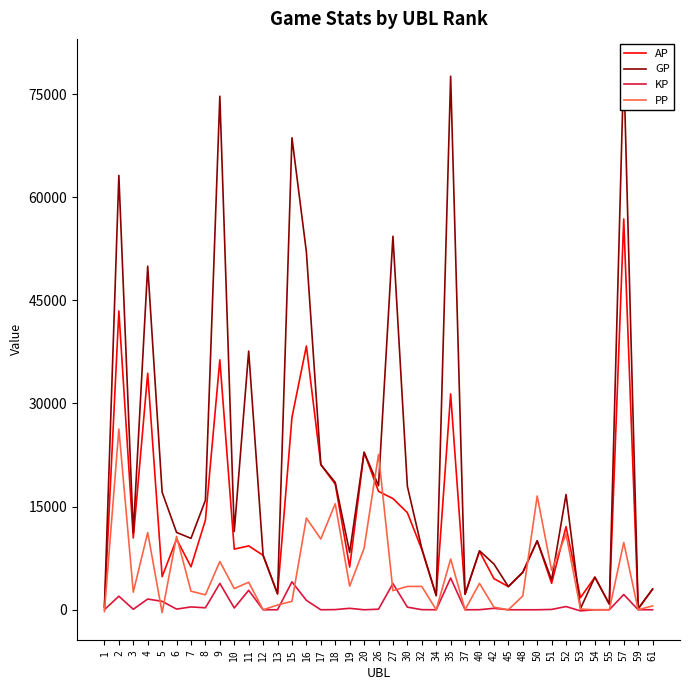

What is the sum of the GP values at 27 and 55?

55157.0